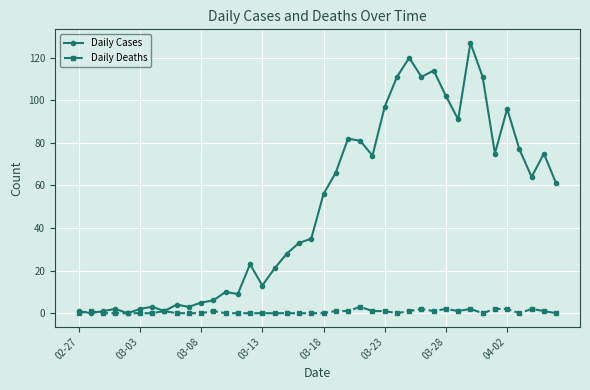

What is the maximum value for Daily Deaths?

3